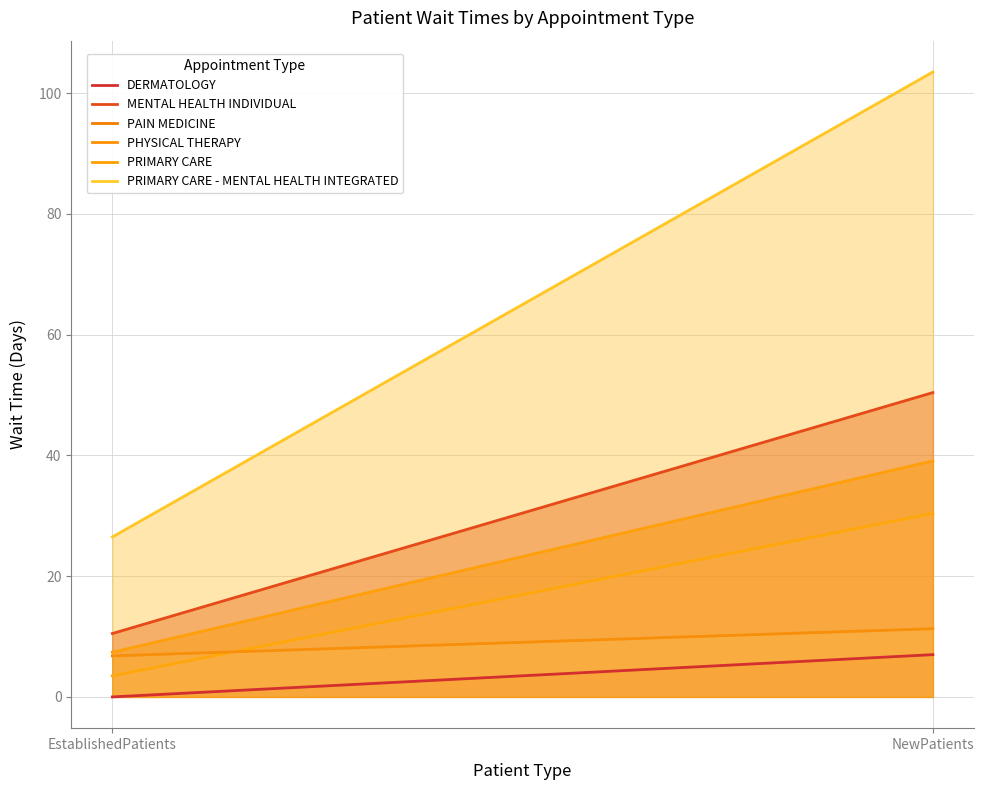

The value of PRIMARY CARE - MENTAL HEALTH INTEGRATED at NewPatients is 179.6. True or false?

False